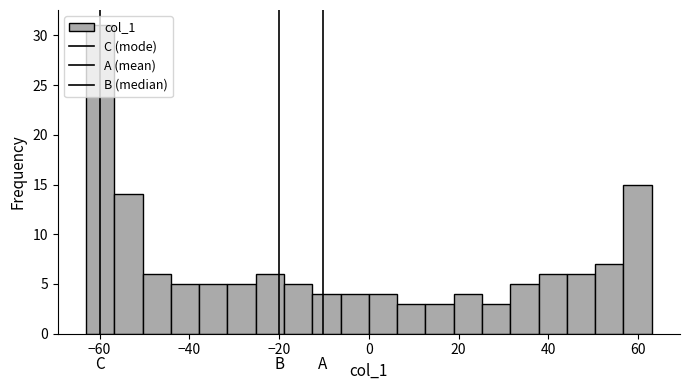

Read against the x-axis, roughly where is the centre of the tallest bar?

-60